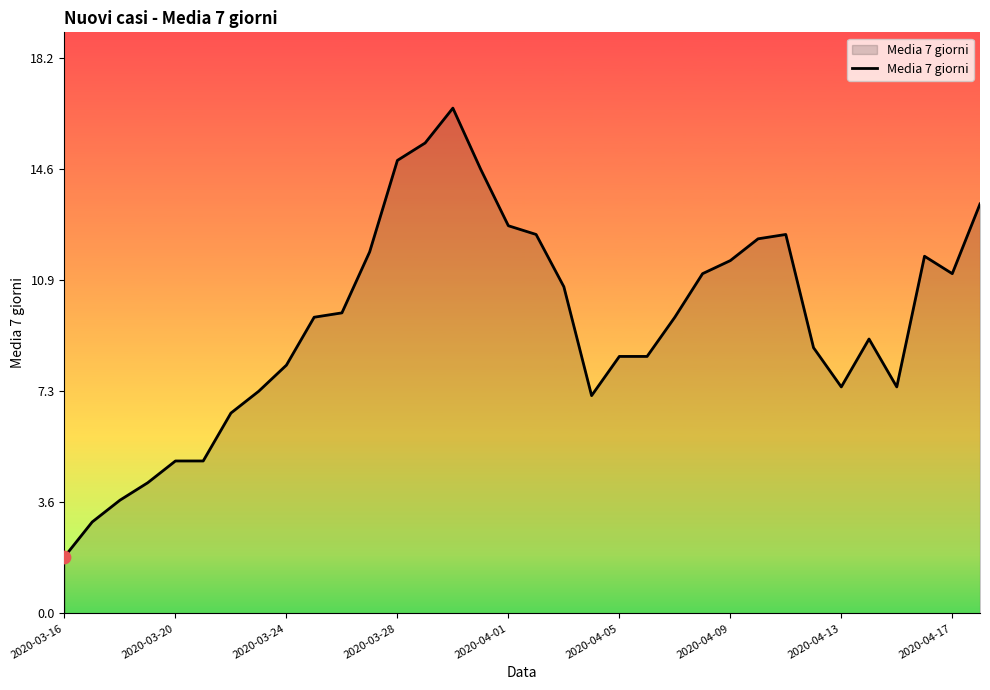

What is the difference between the maximum and minimum values?

14.7